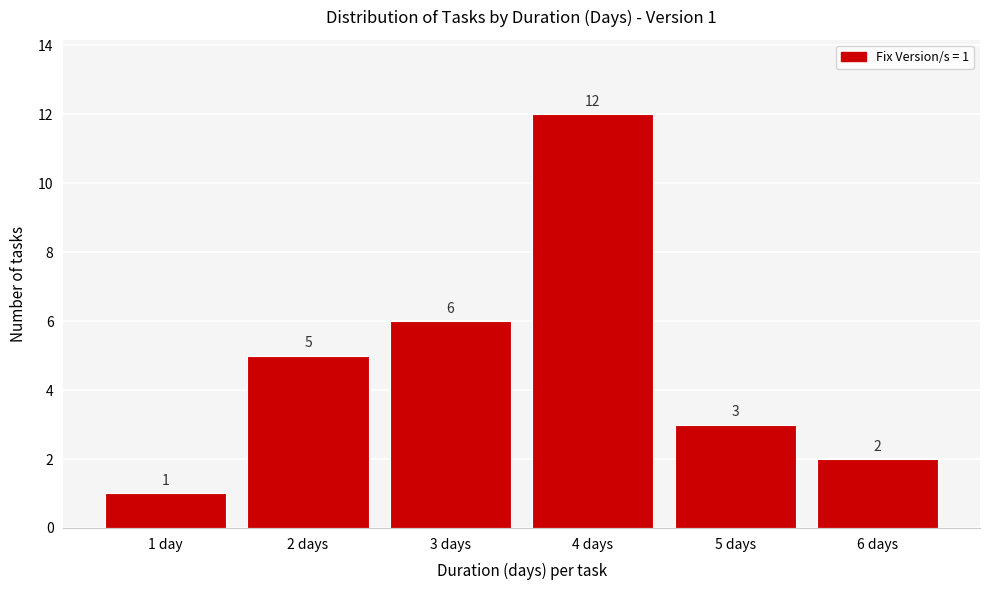

Reading left to right, list all the values displayed in this chart.

1 day=1	2 days=5	3 days=6	4 days=12	5 days=3	6 days=2